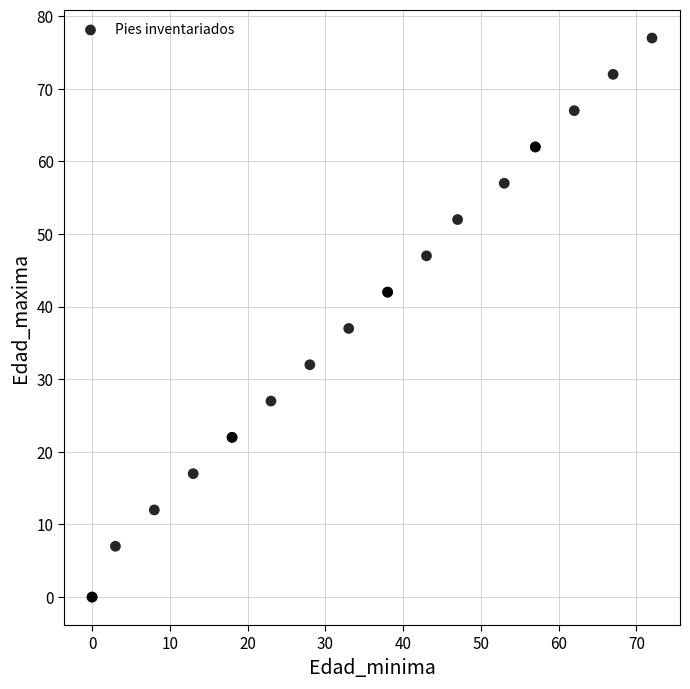

What Y value in the scatter plot is closest to 38?

37